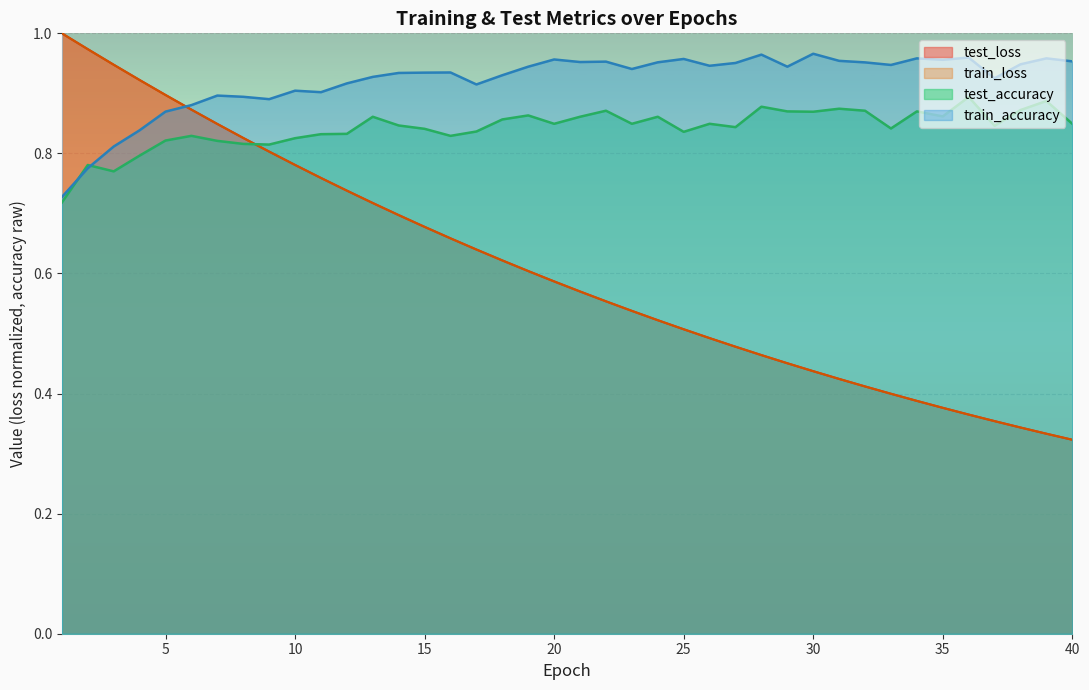

What is the approximate value of train_accuracy at 21?

1.0